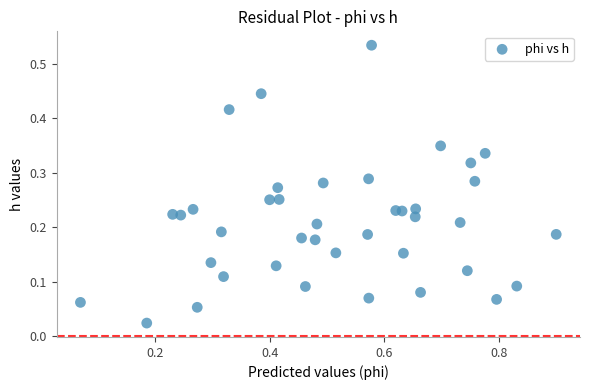

What is the range of X values (max minus min)?

0.8